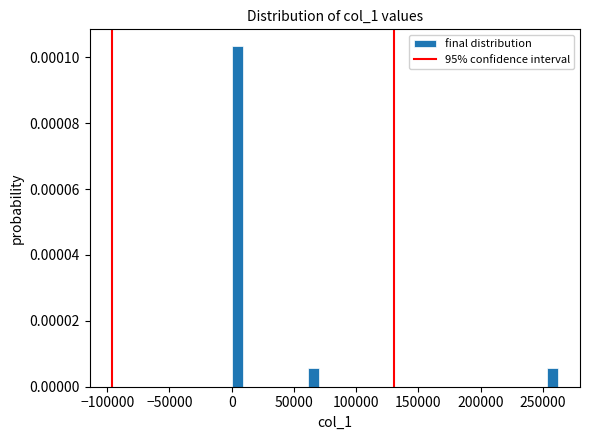

Around what value on the x-axis is the tallest bar? Give the approximate position of its centre, as read against the axis.

5000